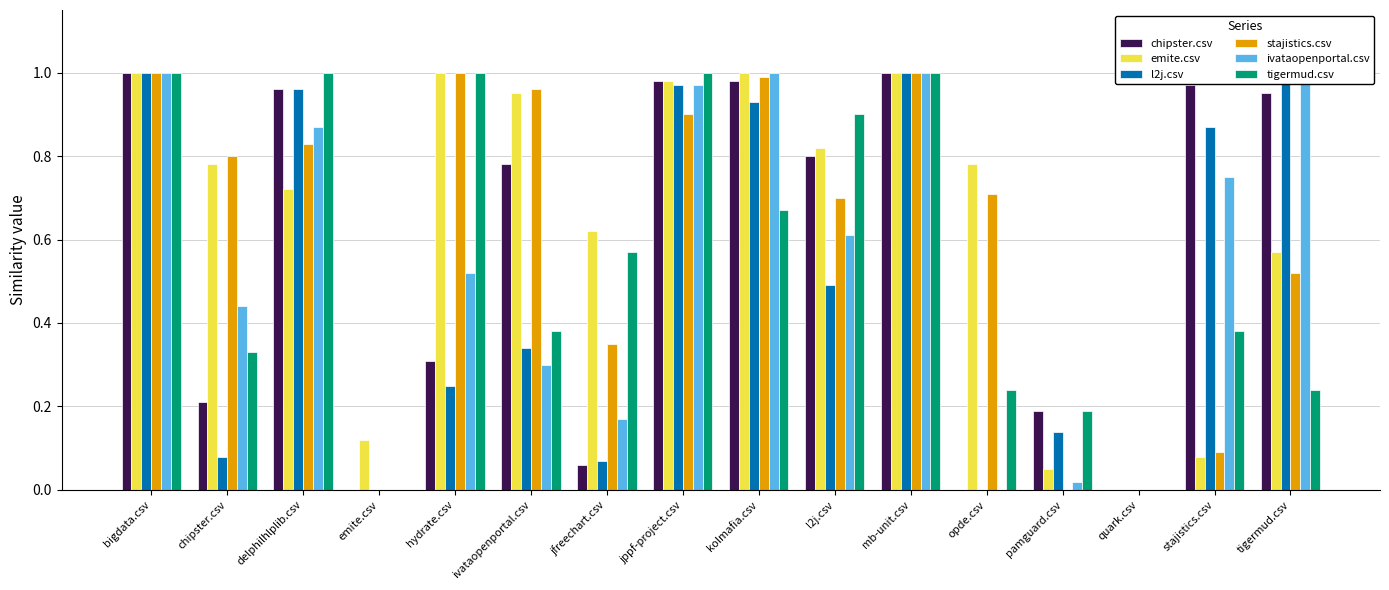

Is it true that tigermud.csv equals 0.4 at stajistics.csv?

True